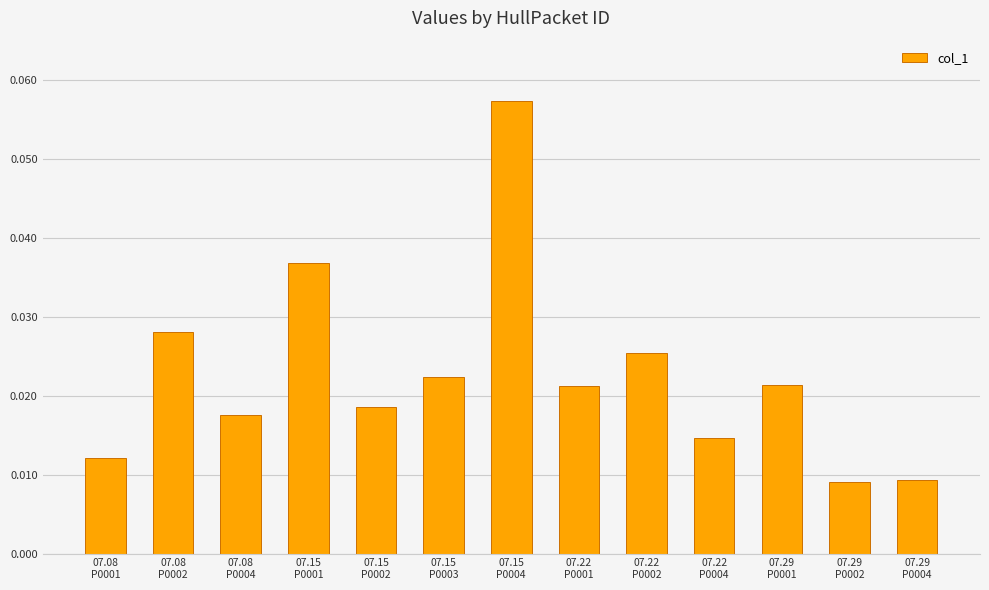

How many values are between 0 and 1?

13